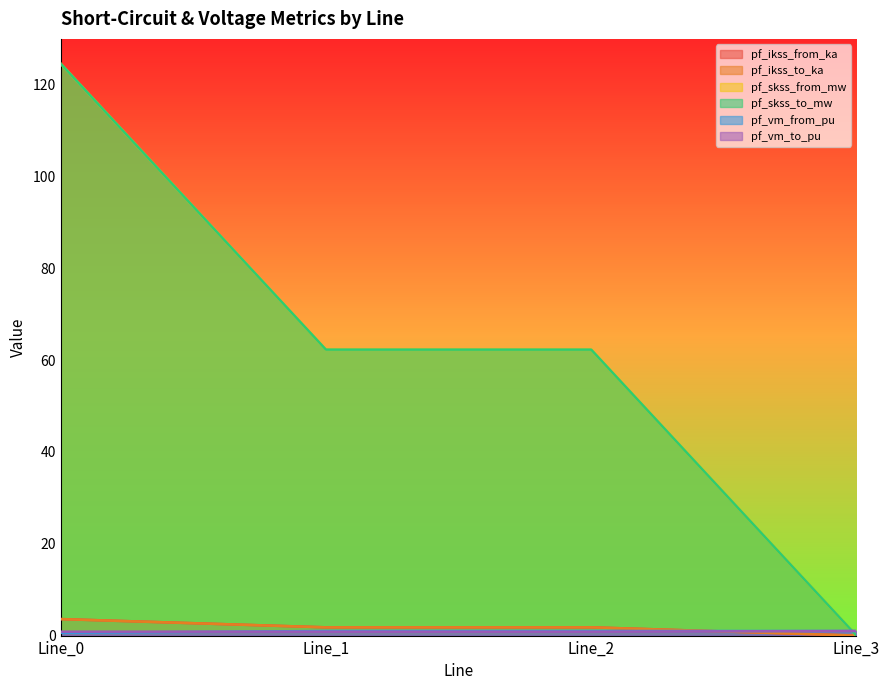

True or false: pf_vm_from_pu has more than 0 points higher than both neighbors.

False